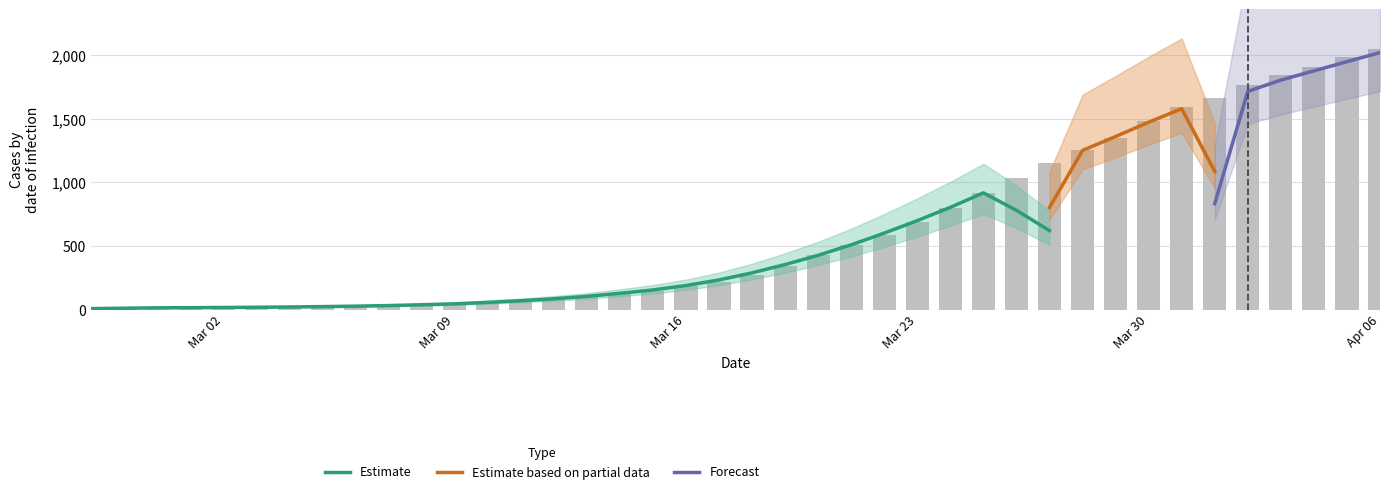

The chart shows a value of 2732 at 2020-04-04. True or false?

False